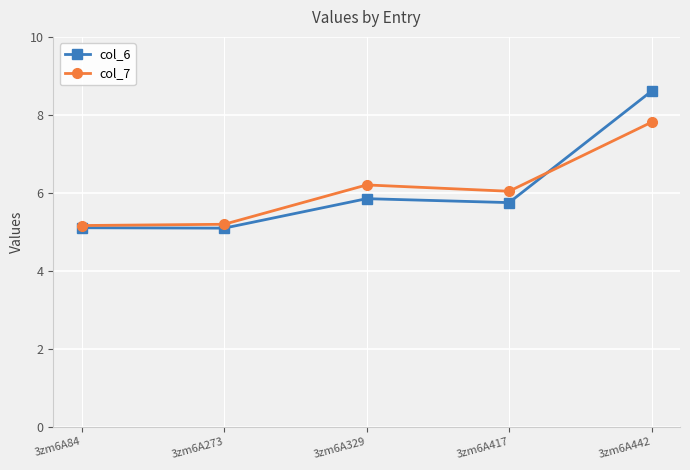

Reading left to right, extract all data points from this chart.

col_6: 3zm6A84=5.1	3zm6A273=5.1	3zm6A329=5.9	3zm6A417=5.8	3zm6A442=8.6
col_7: 3zm6A84=5.2	3zm6A273=5.2	3zm6A329=6.2	3zm6A417=6.0	3zm6A442=7.8